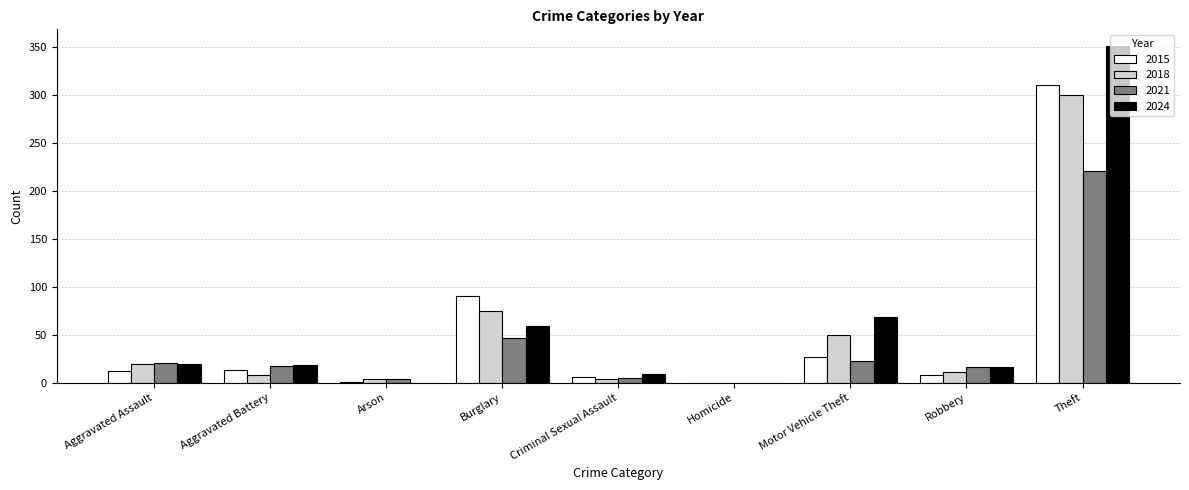

Which category has the highest value in the 2024 series?

Theft